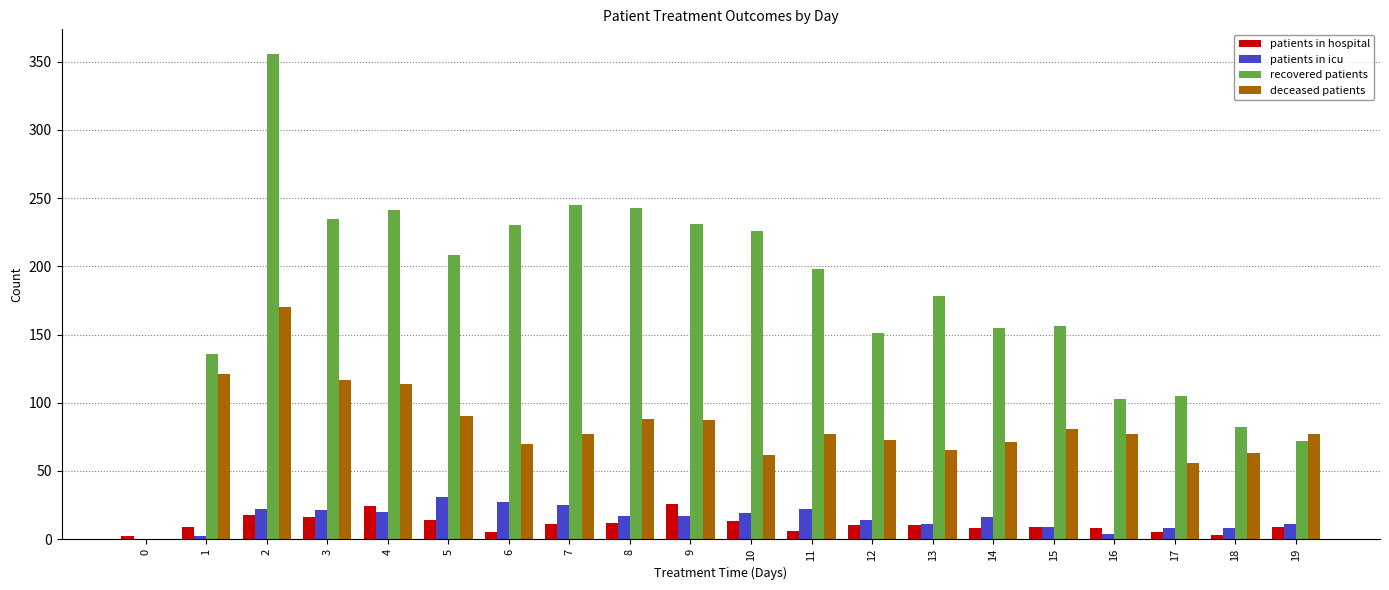

What is the maximum value for patients in icu?

31